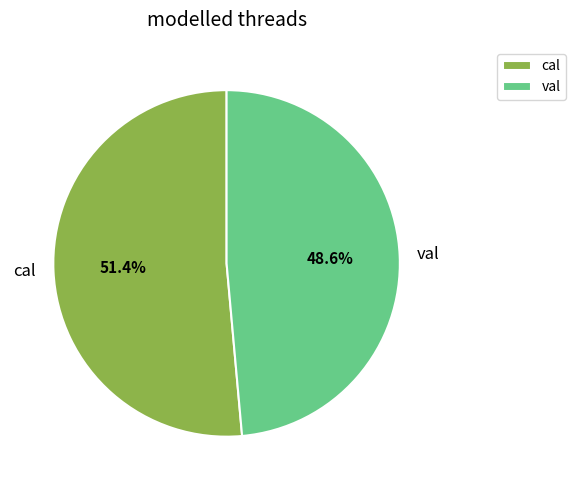

Combined, what portion of the pie is cal and val?

100.0%